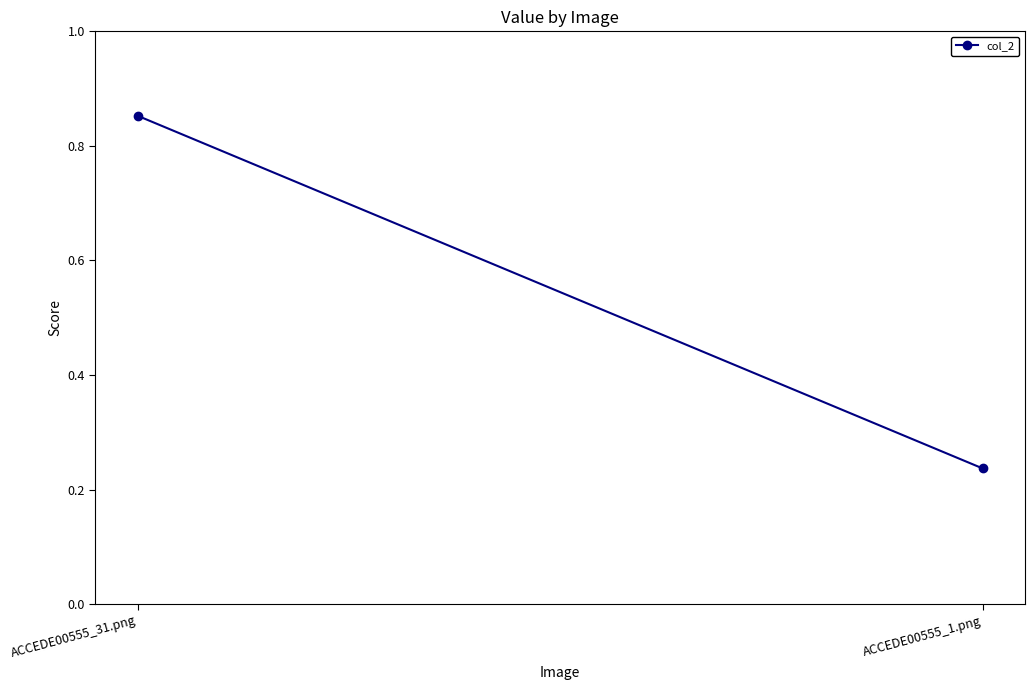

Count the values in the range 0 to 1.

2